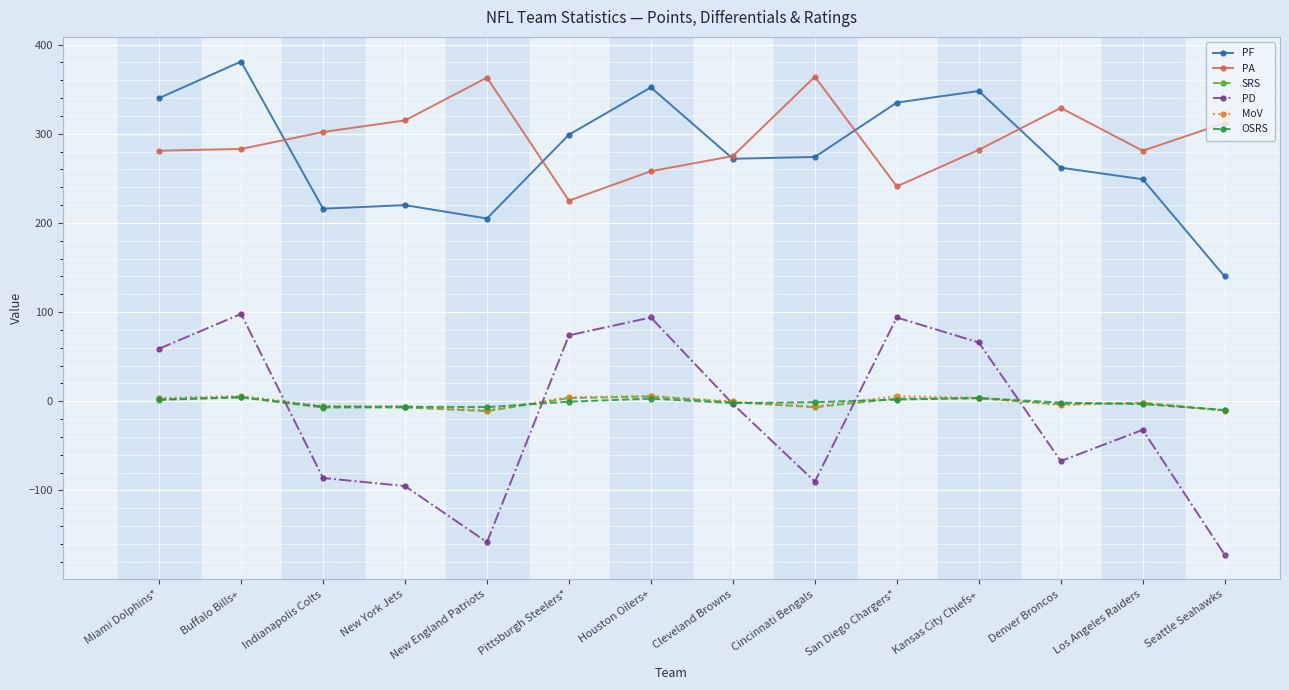

How many series are shown in this chart?

6